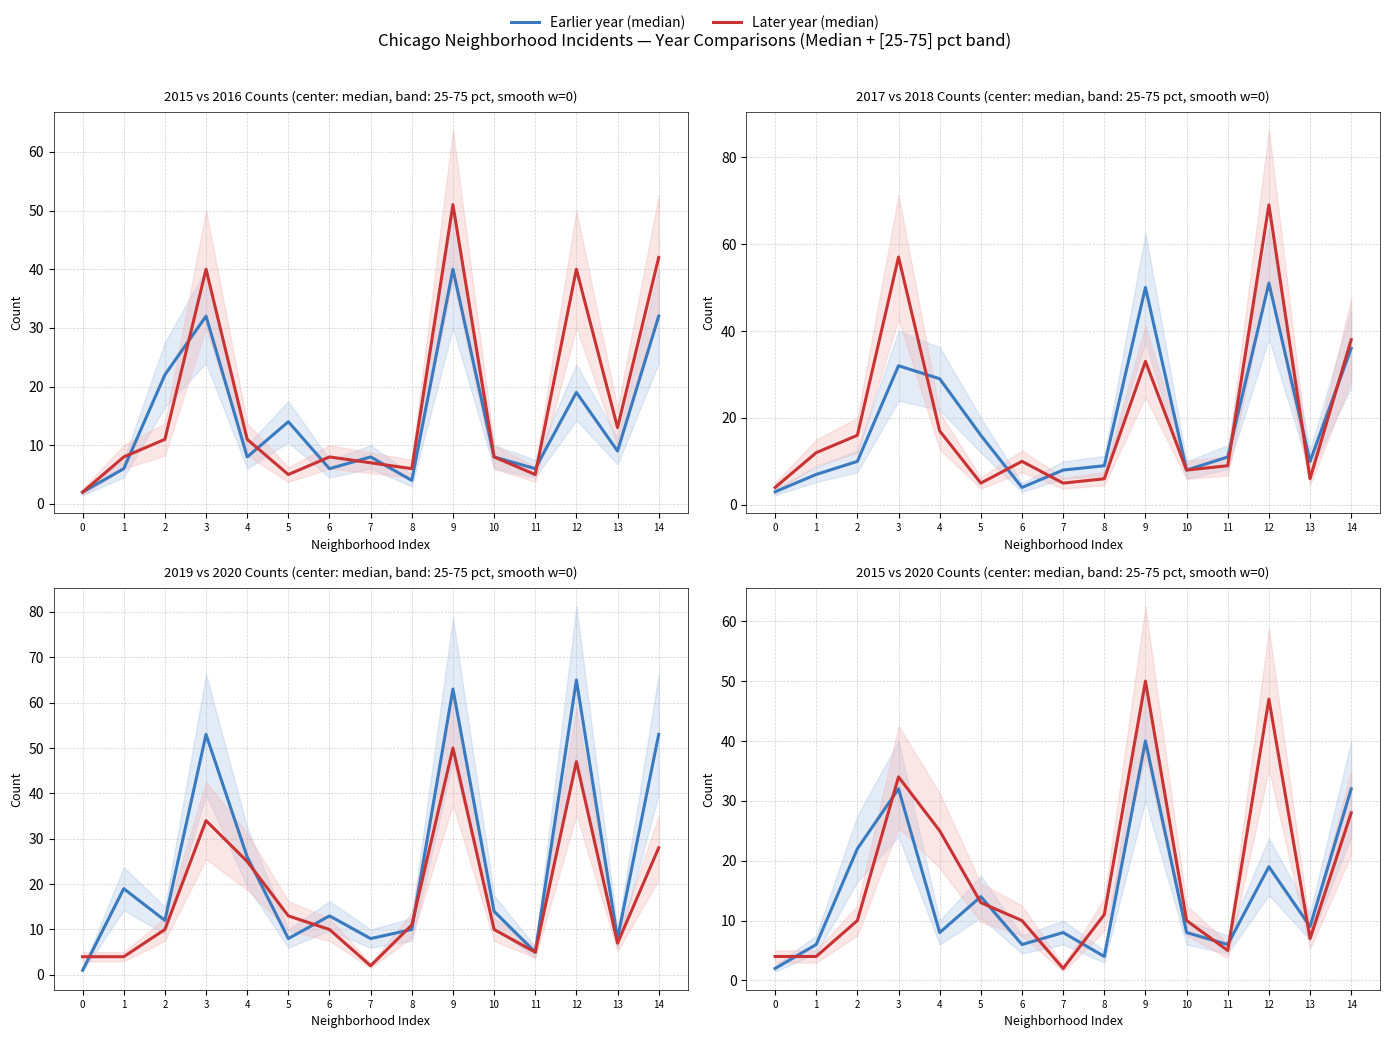

At how many categories does at least one series exceed 40?

4